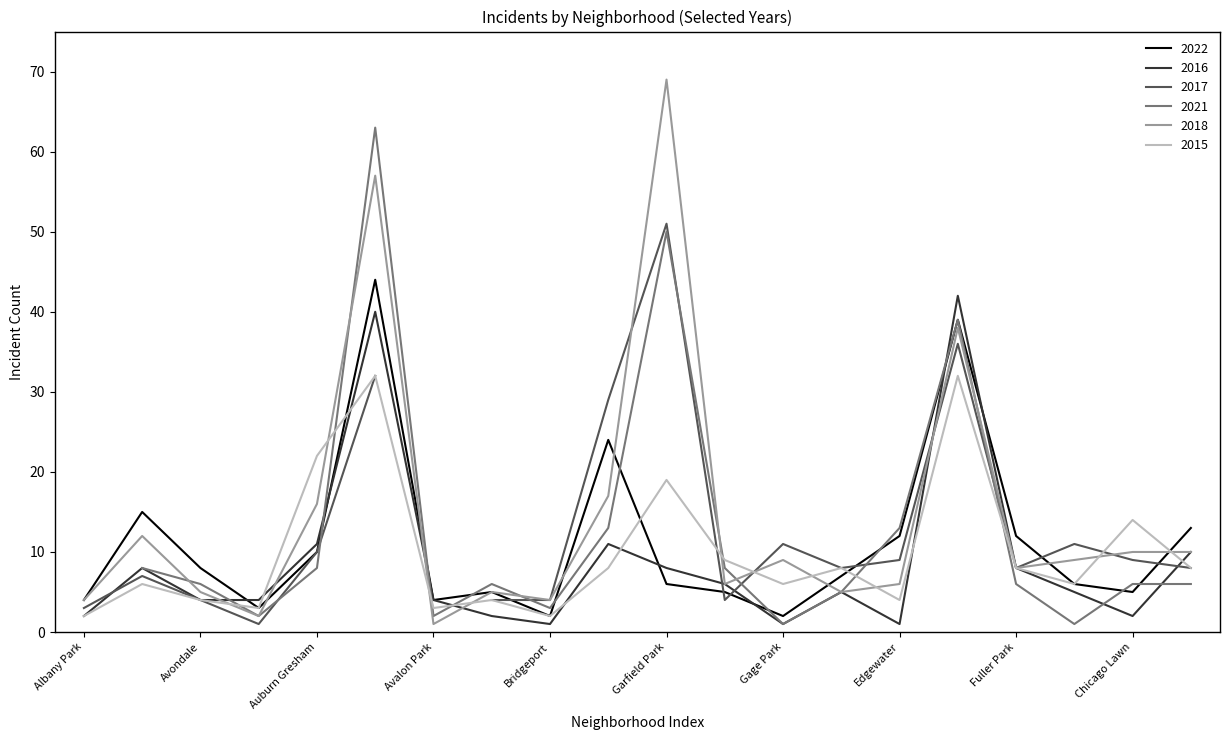

What is the sum of the 2022 values at Garfield Park and Albany Park?

10